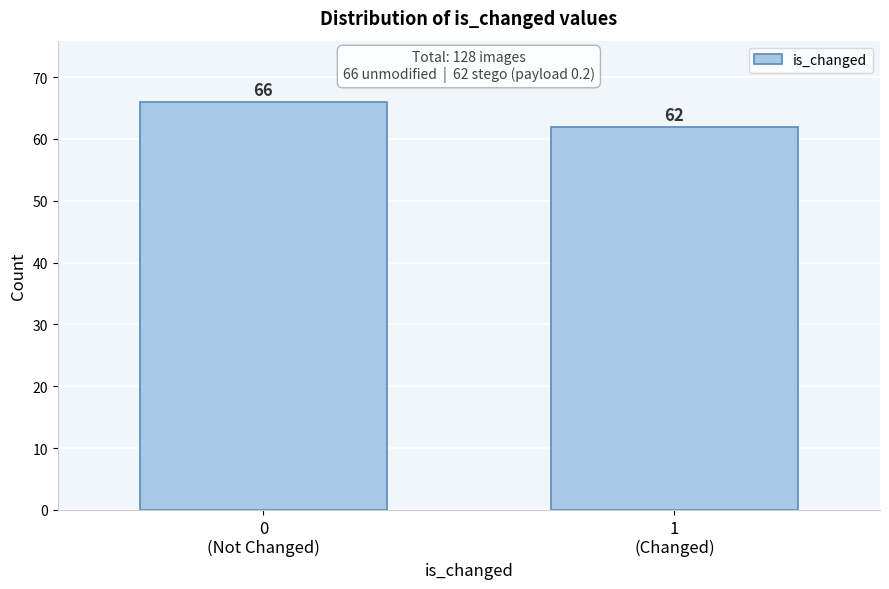

Reading left to right, extract all data points from this chart.

66	62